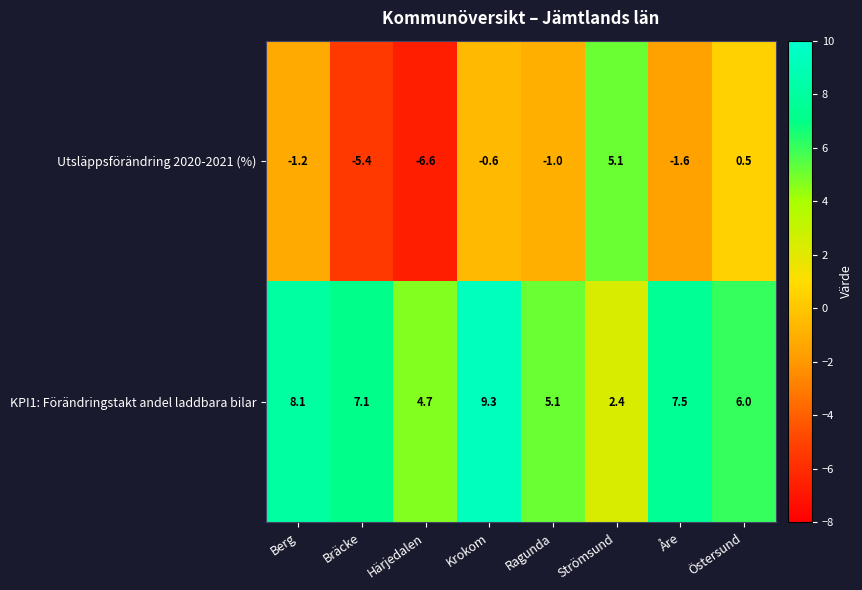

At which category is the sum across all series the highest?

Krokom